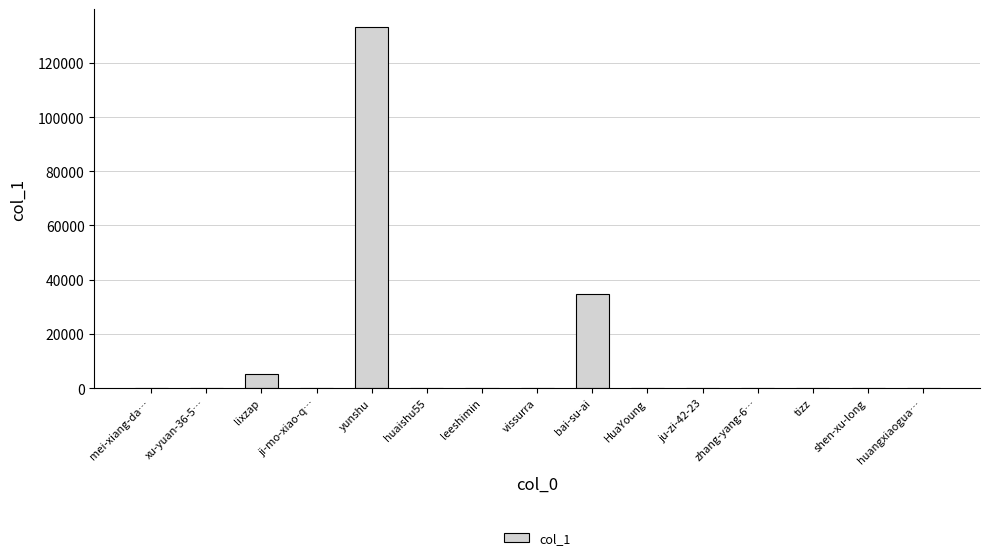

What is the sum of the values at tizz and bai-su-ai?

34769